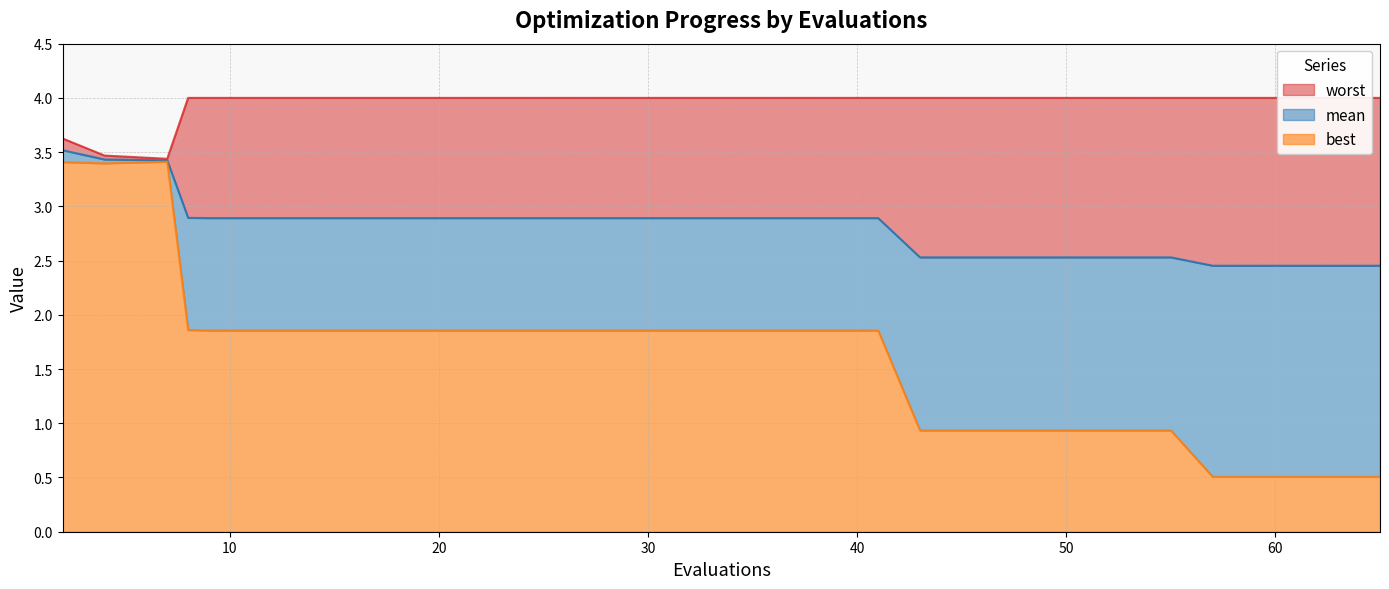

What are all the series names shown in the legend?

mean, best, worst